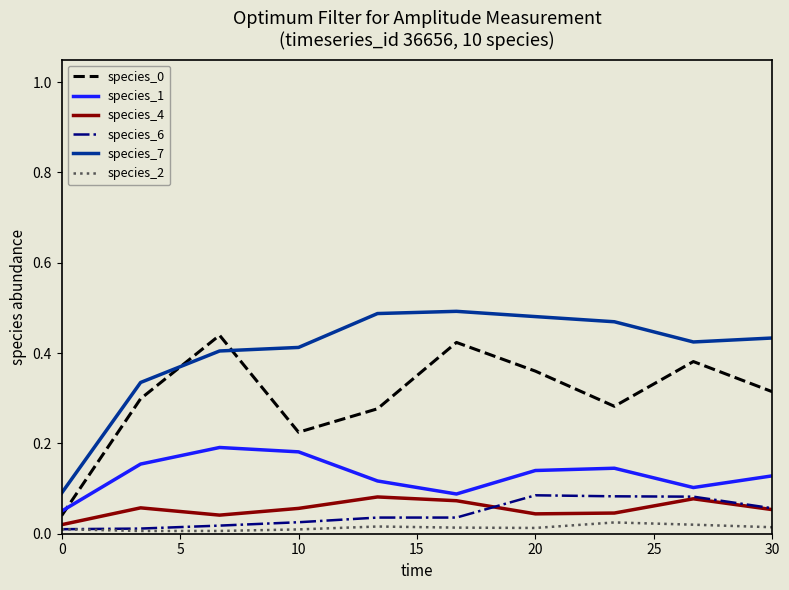

True or false: species_0 and species_7 intersect in this chart.

True